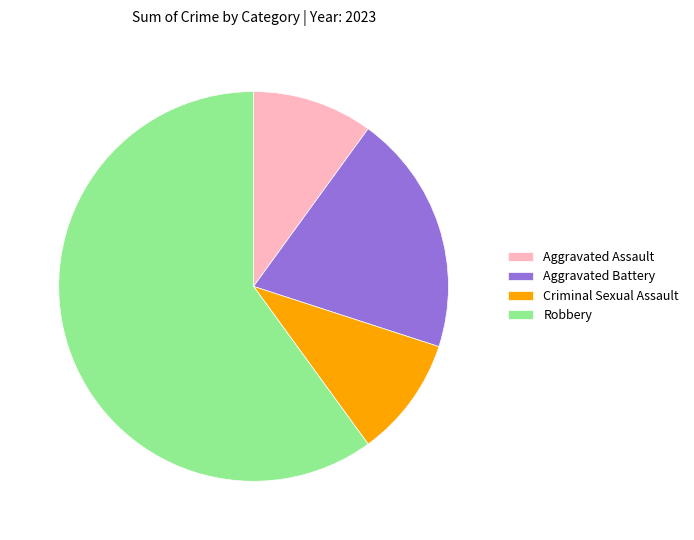

Which has a higher value, Criminal Sexual Assault or Aggravated Battery?

Aggravated Battery